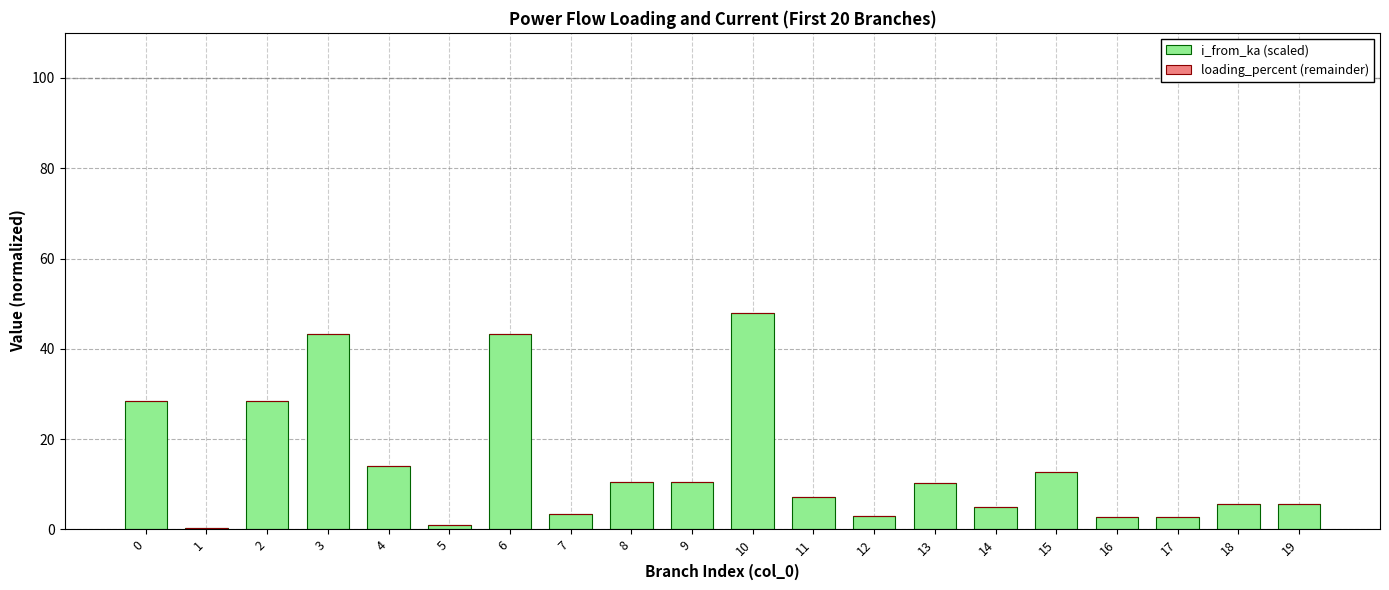

True or false: the data shows 43.2 at 6.

True